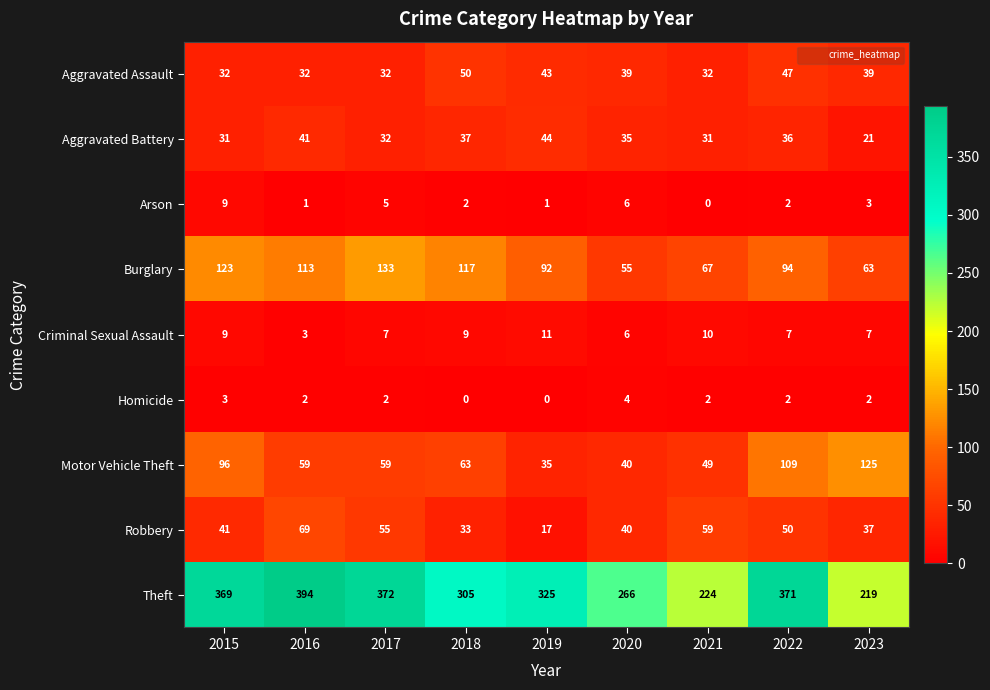

Which series has the largest range (max minus min)?

Theft